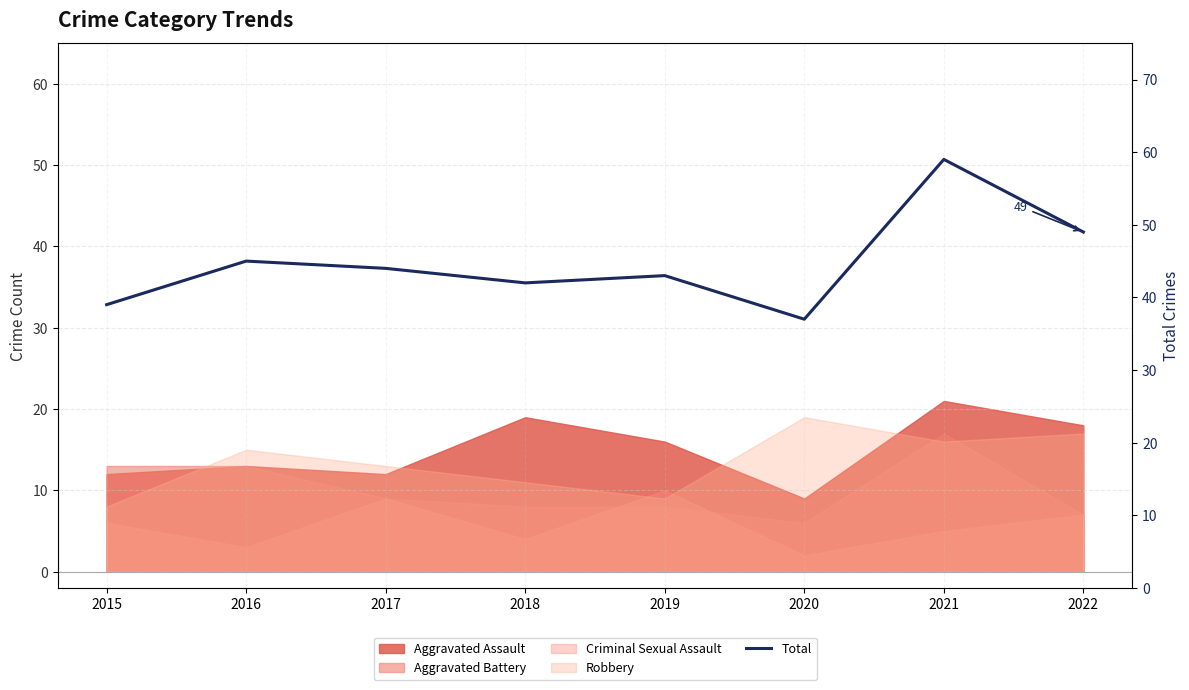

What is the value of the 3rd point from the left?

44